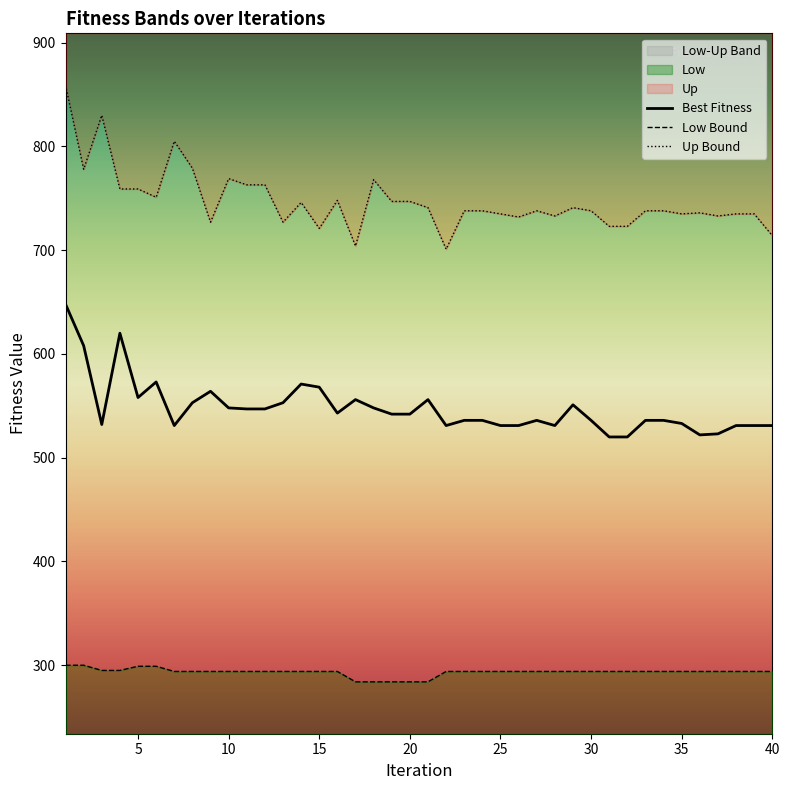

How many data points in Up Bound are less than 738?

16